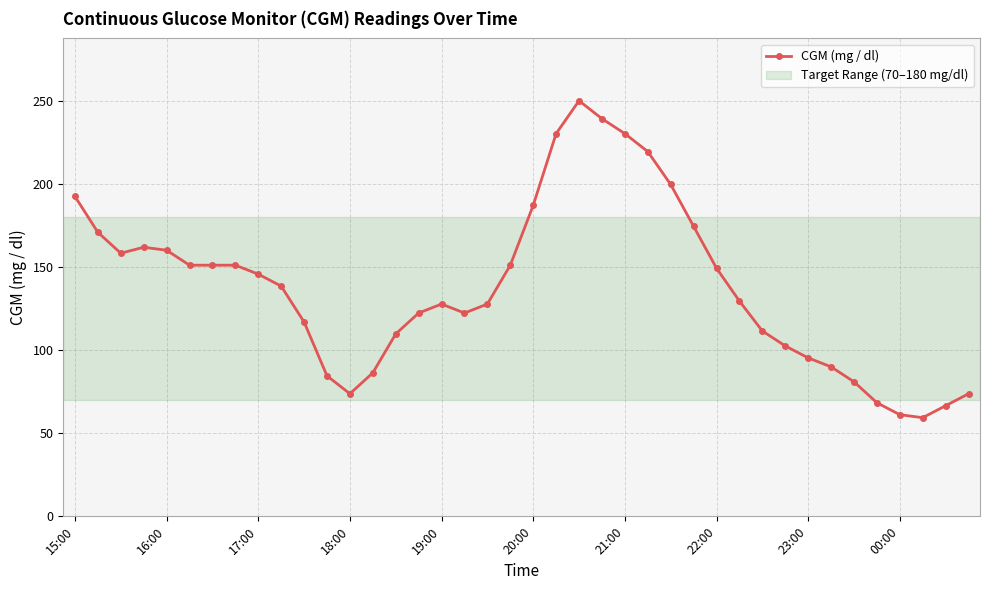

Is this an area chart (filled region under the line)?

No